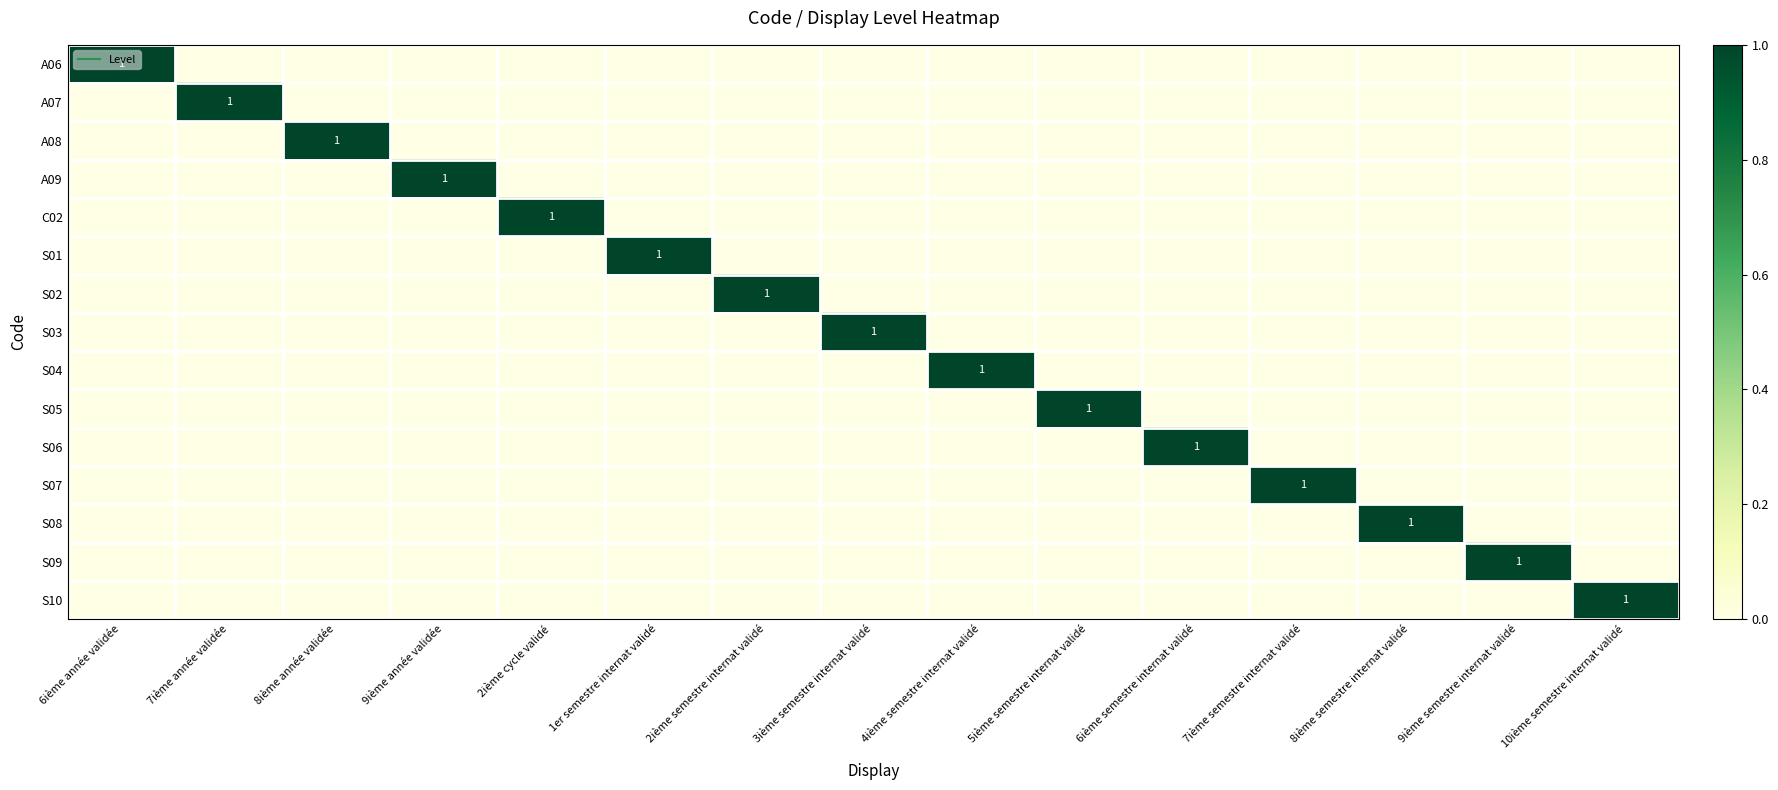

Which series has the largest range (max minus min)?

A06